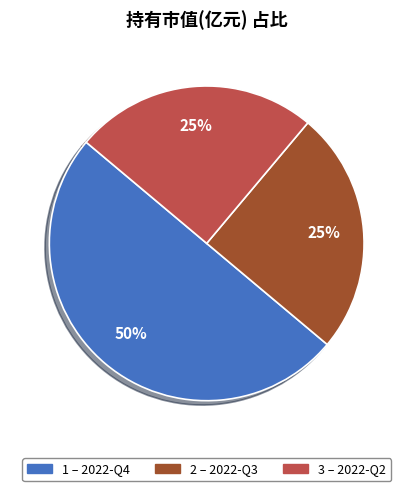

To the nearest percent, what is the average slice percentage?

33%